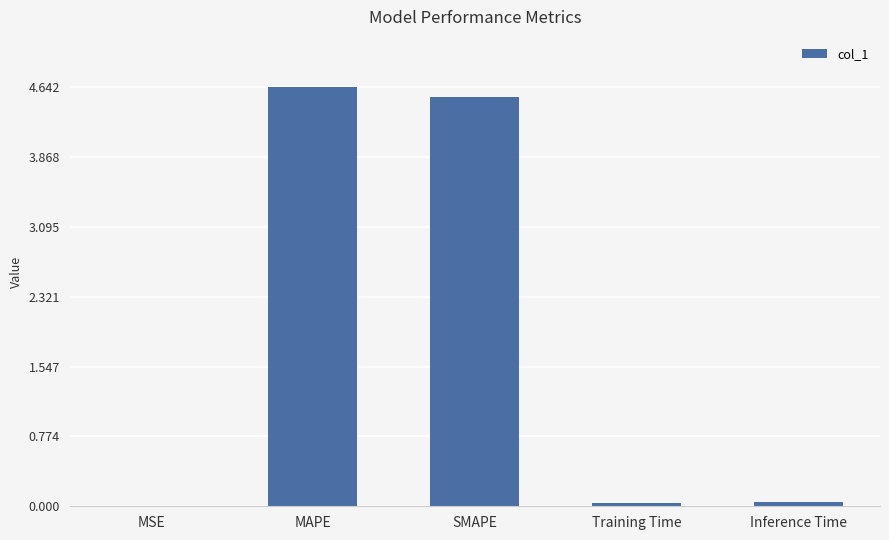

True or false: the data shows 0.0 at Inference Time.

True